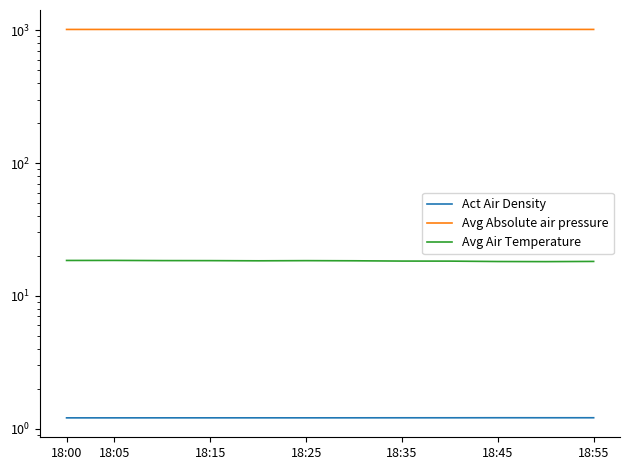

What is the average value of the Avg Absolute air pressure series?

1015.3